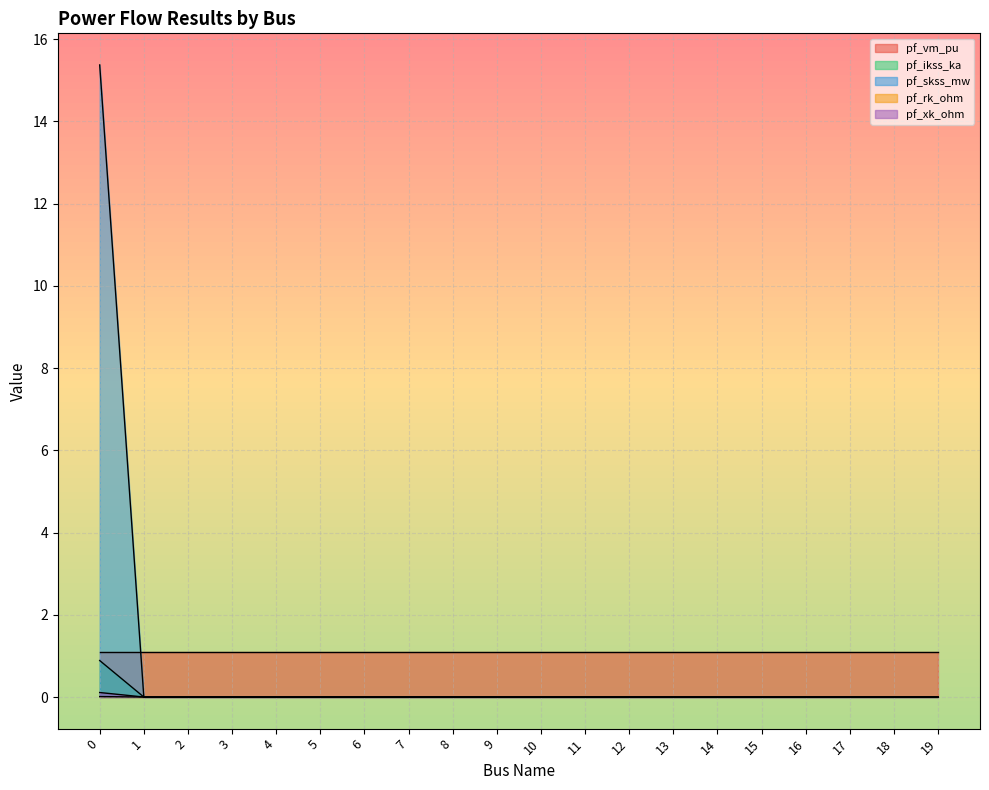

Which series has the largest range (max minus min)?

pf_skss_mw